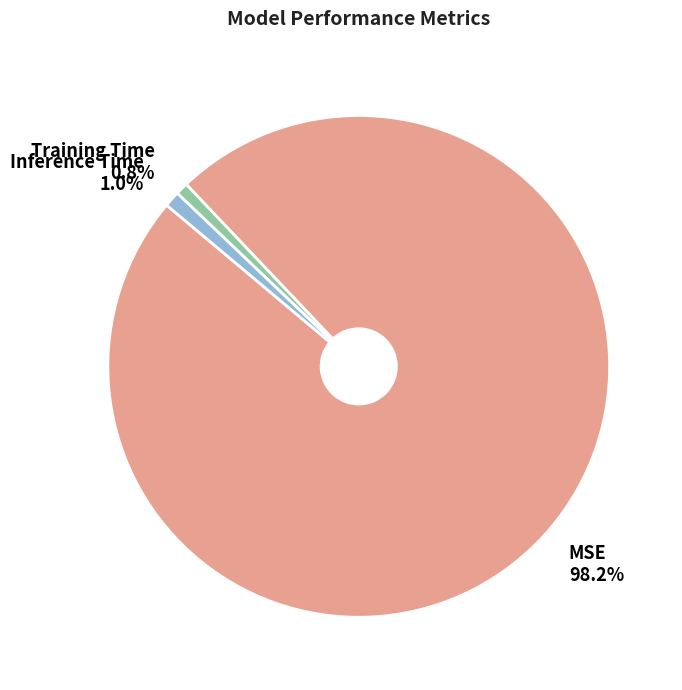

How many segments does this pie chart have?

3